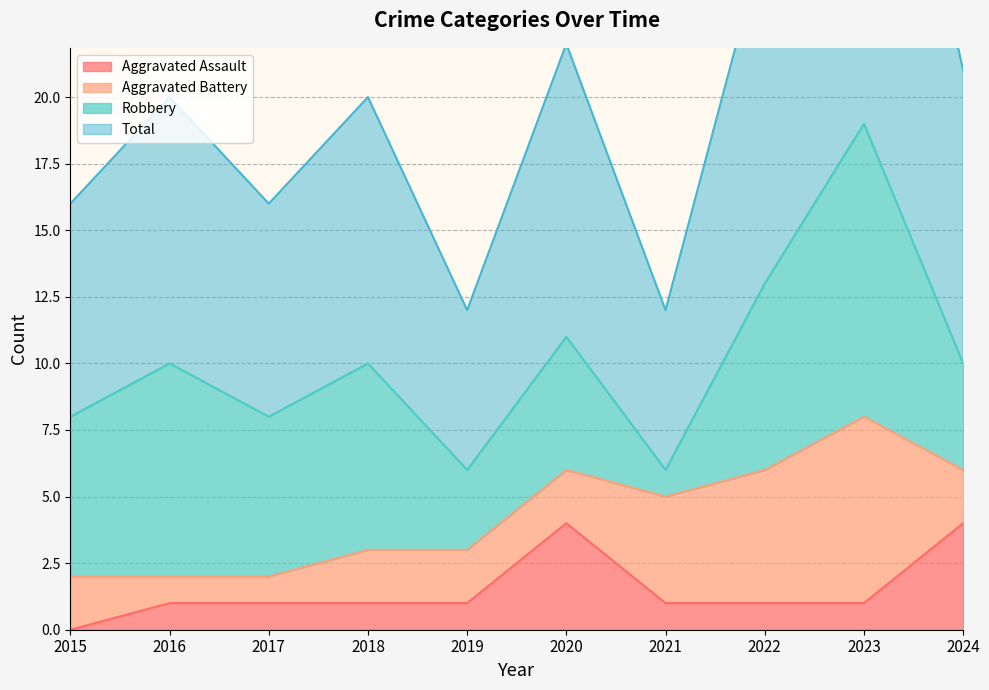

Where is Total nearest to the value 25?

2022